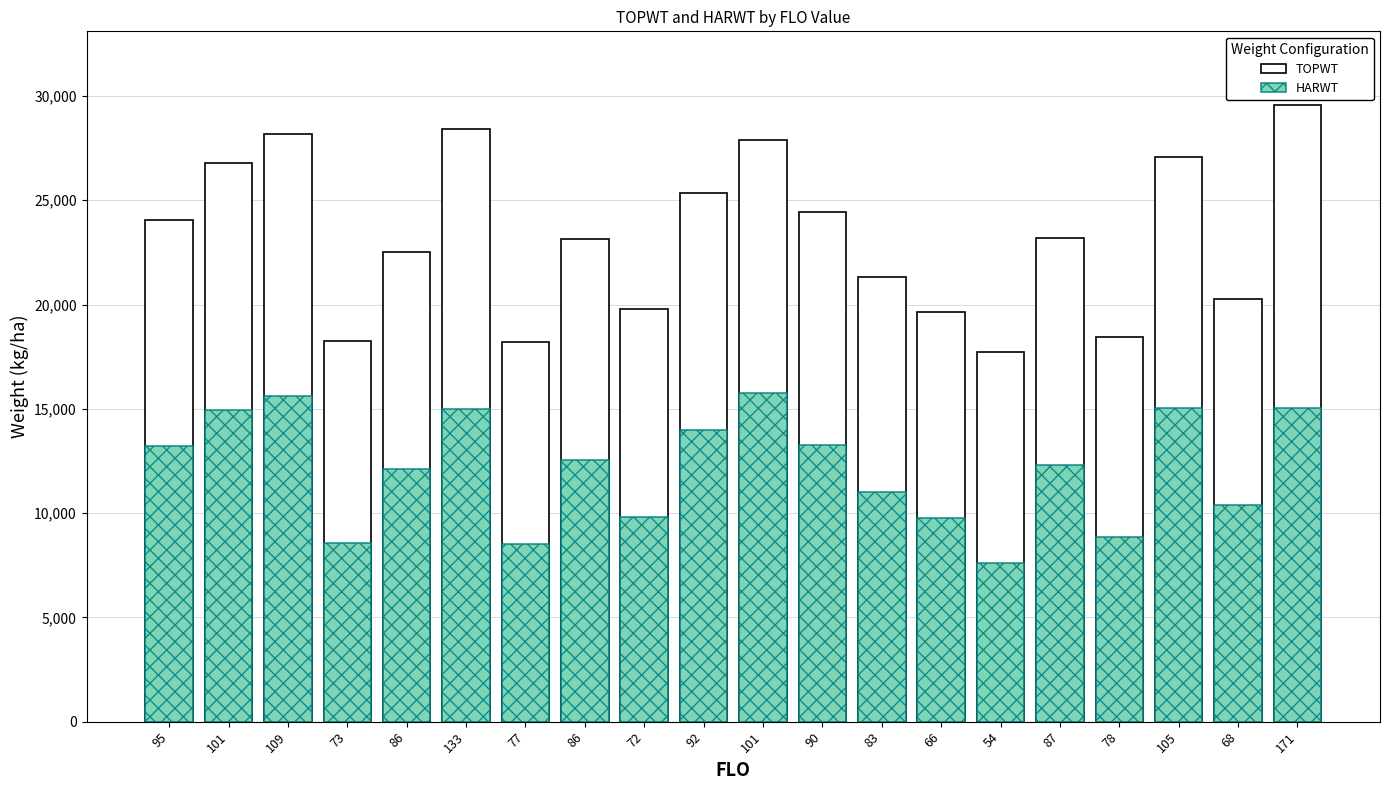

At which label is TOPWT closest to 23629?

87